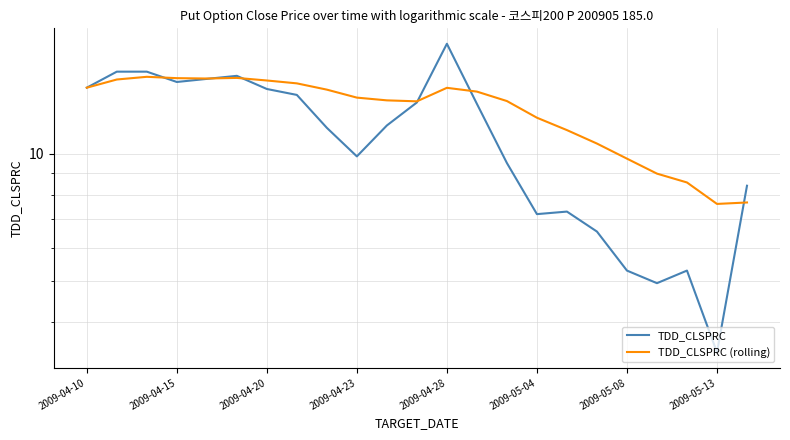

What is the difference between the second highest and second lowest values in the TDD_CLSPRC (rolling) series?

7.4